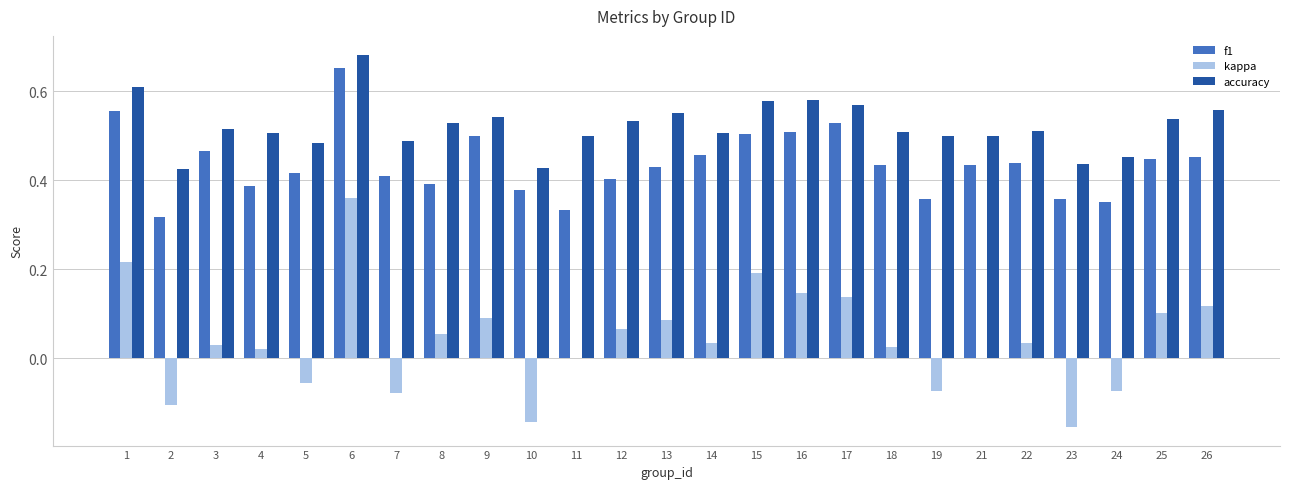

What is the total value across all series at 22?

1.0